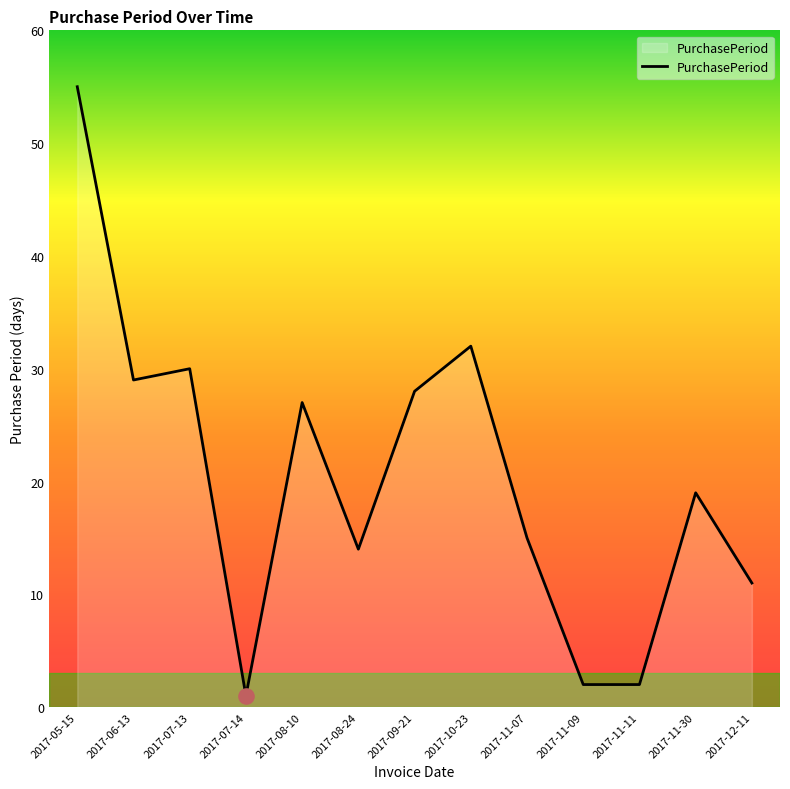

What is the change in value from 2017-11-09 to 2017-12-11?

+9